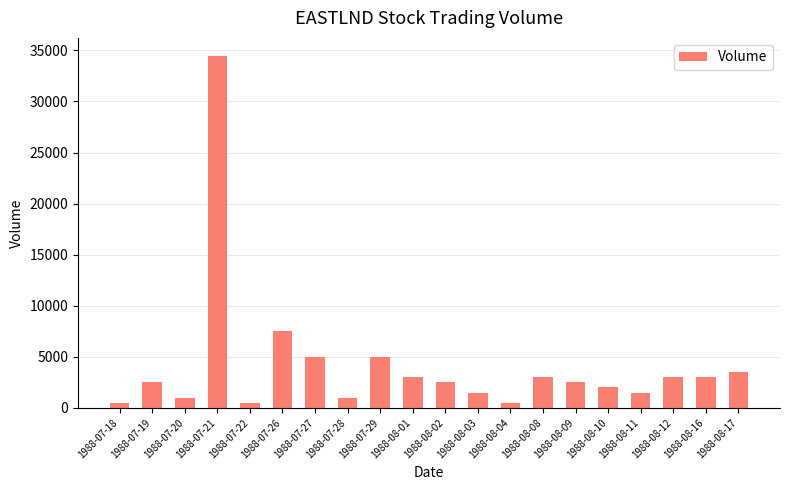

True or false: the data shows 1273 at 1988-08-09.

False